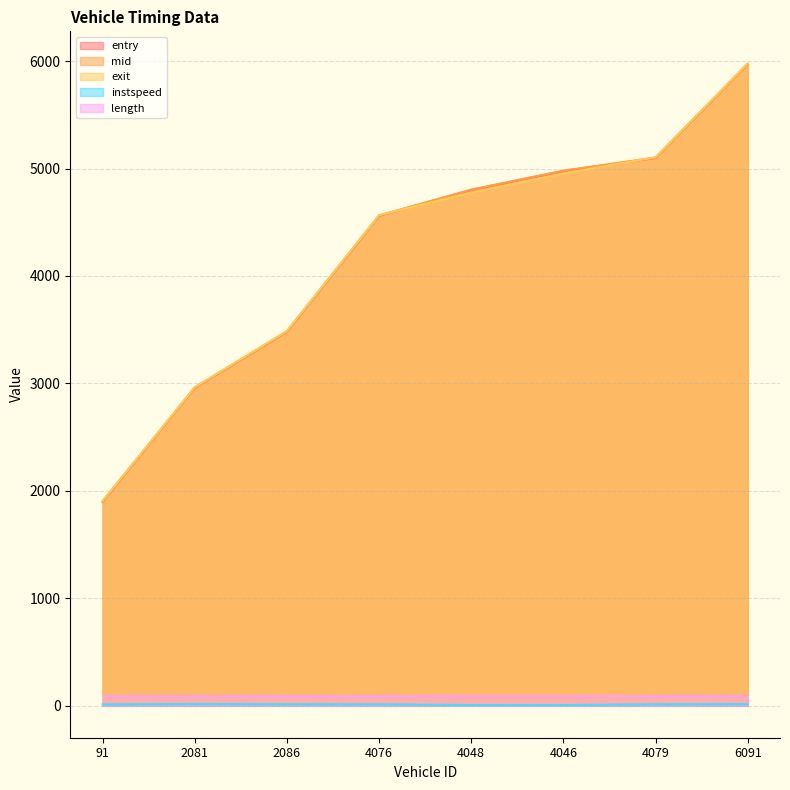

How many data points does each series have?

8